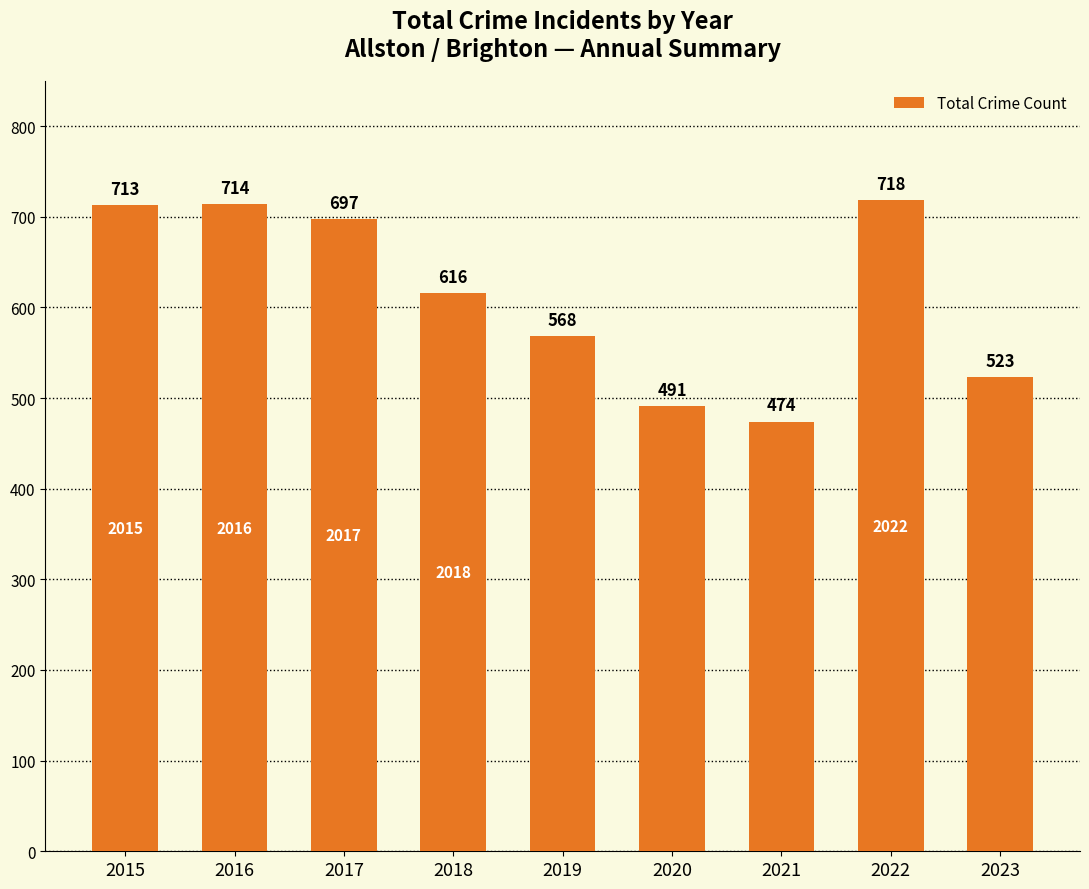

How many categories are shown in the chart?

9